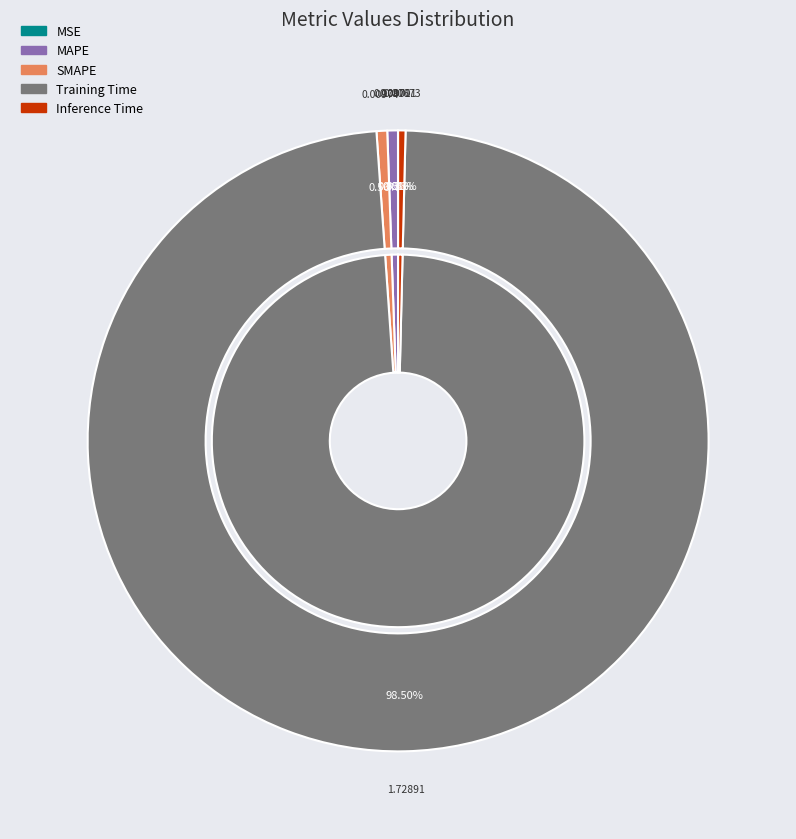

To the nearest percent, what percentage of the pie is SMAPE?

1%